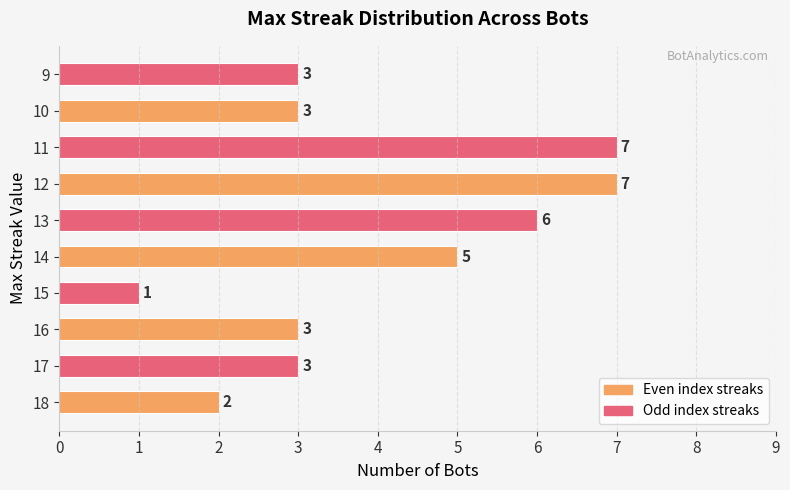

Which has a higher value, 13 or 17?

13